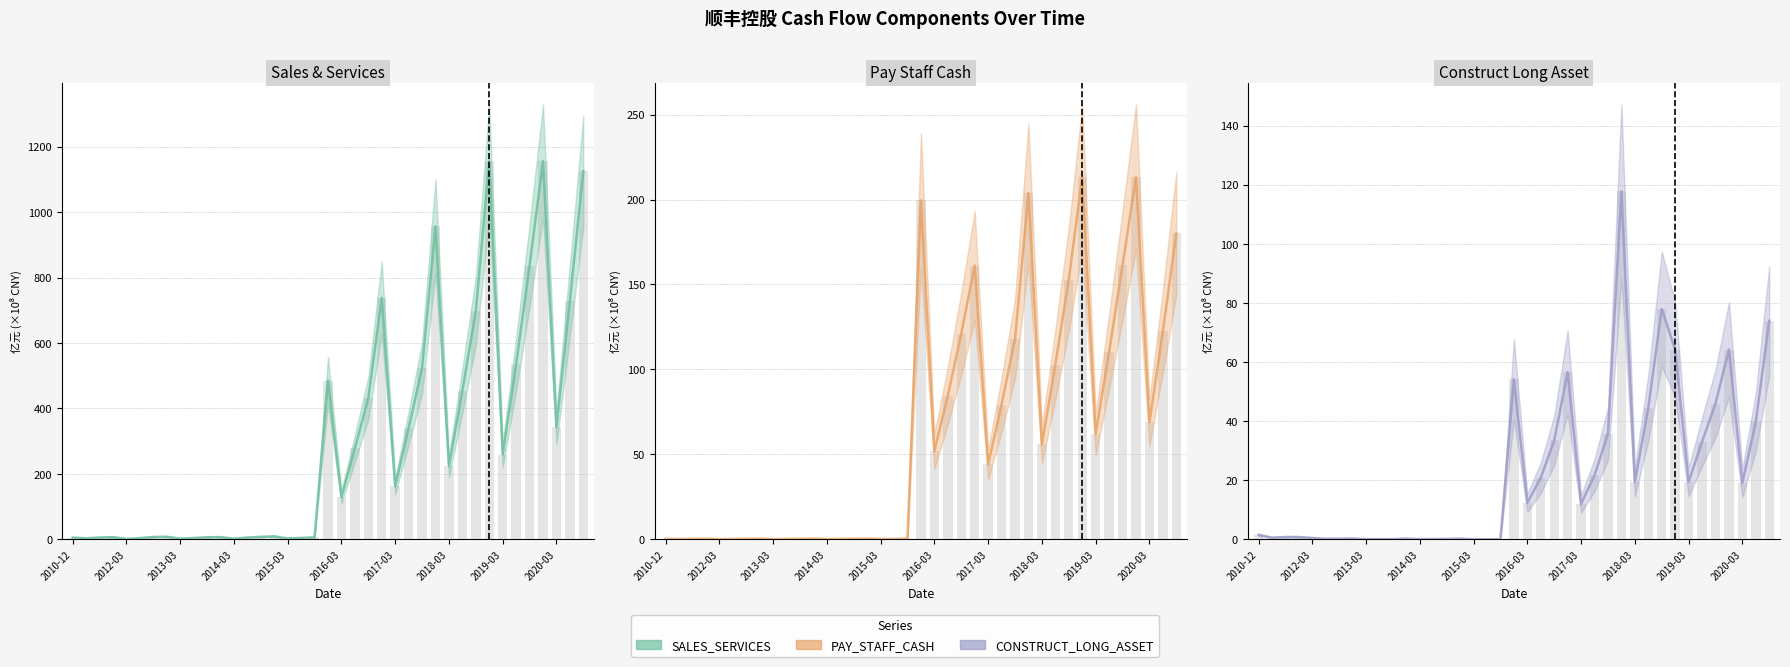

What is the label of the 30th bar from the right?

2020-03